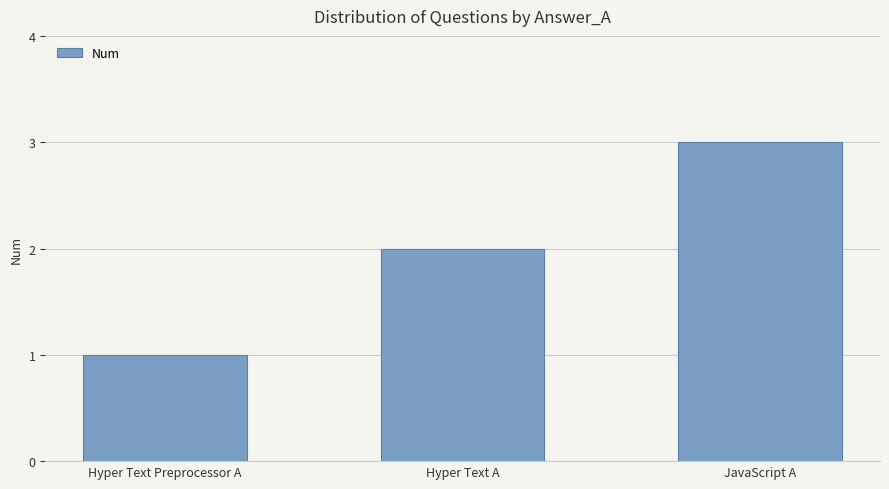

The value at Hyper Text A is 2. True or false?

True